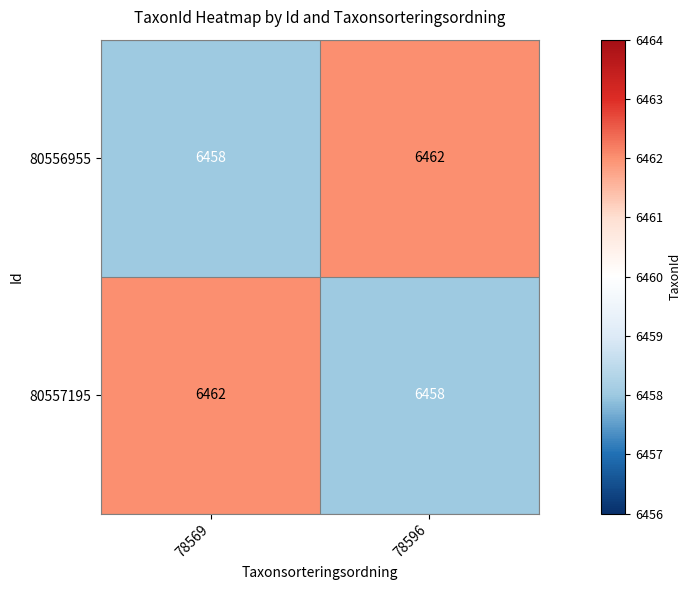

True or false: 80556955 has a value of 9667 at 78569.

False